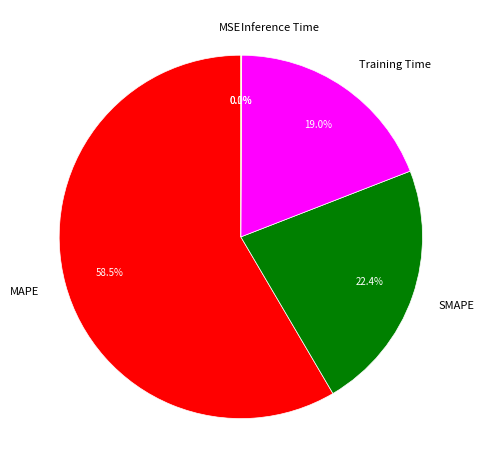

Between MAPE and SMAPE, which is larger?

MAPE